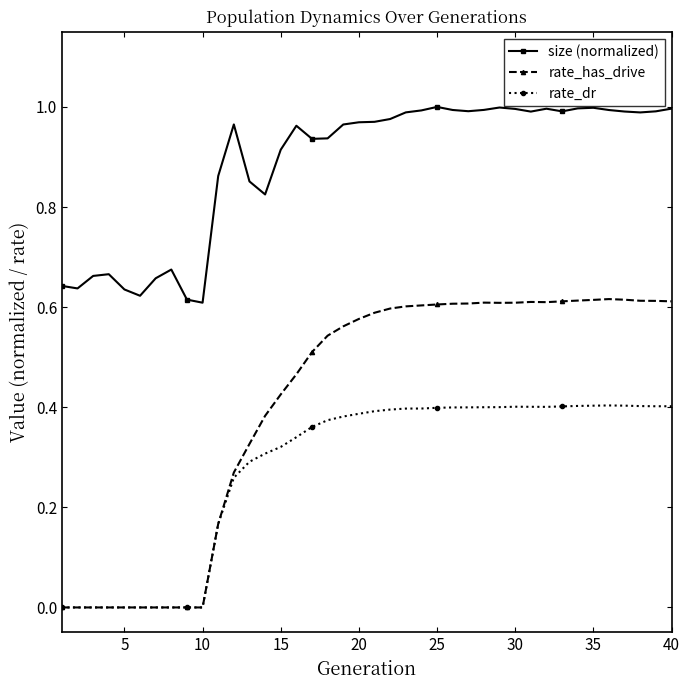

True or false: size (normalized) and rate_has_drive cross at least once.

False